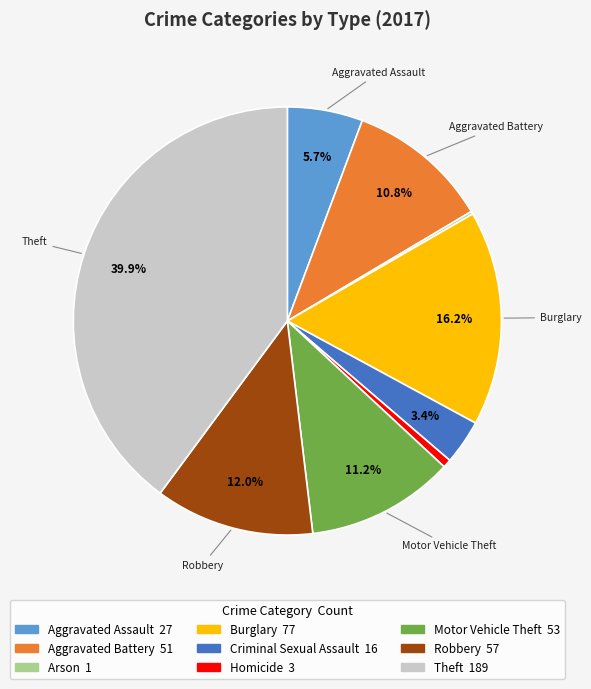

Which has a higher value, Criminal Sexual Assault or Aggravated Battery?

Aggravated Battery